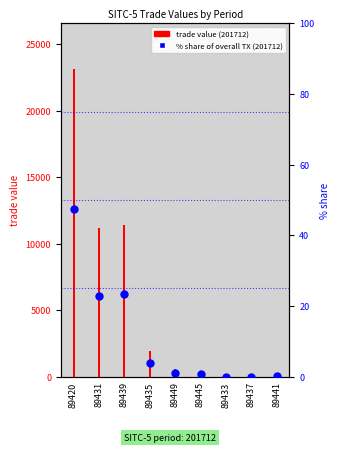

What are all the series names shown in the legend?

trade value (201712), % share of overall TX (201712)